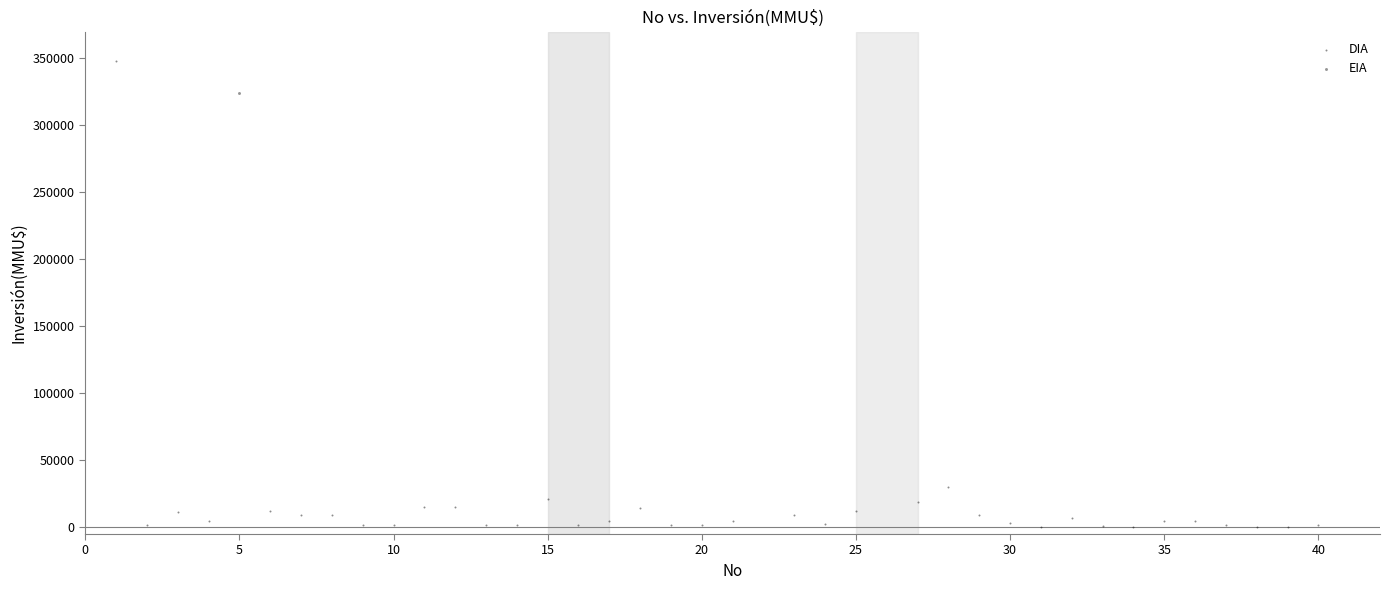

What are all the series names shown in the legend?

DIA, EIA